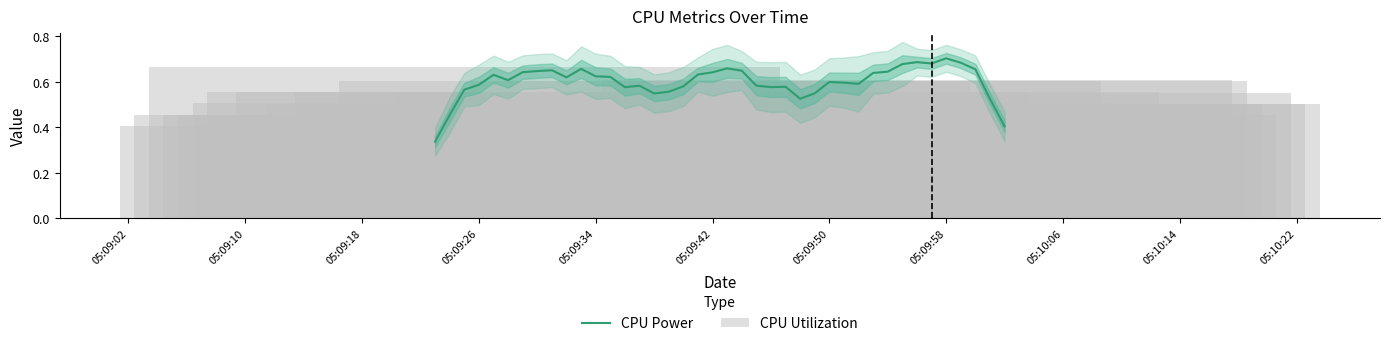

What is the difference between the second highest and second lowest values in the CPU Utilization series?

0.2